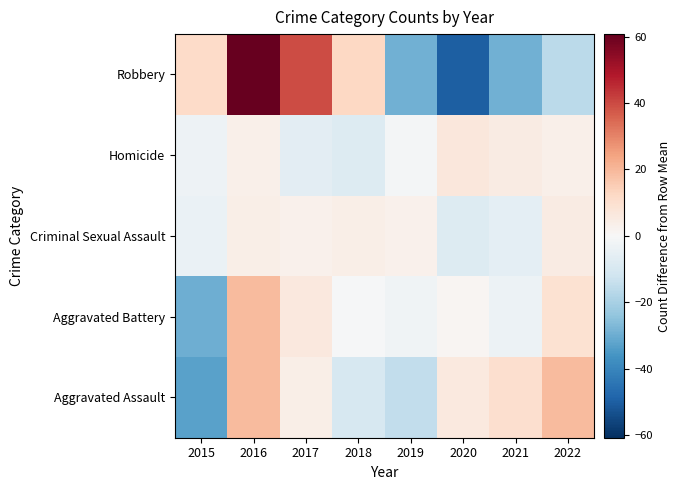

How many series are shown in this chart?

5